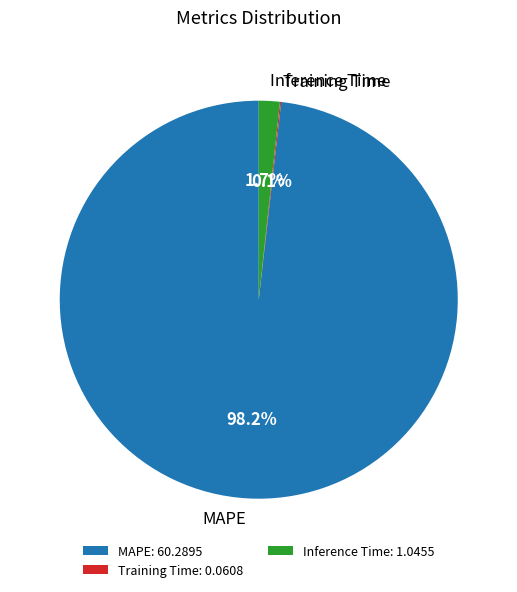

Is Inference Time: 1.0455 the majority of the pie?

No